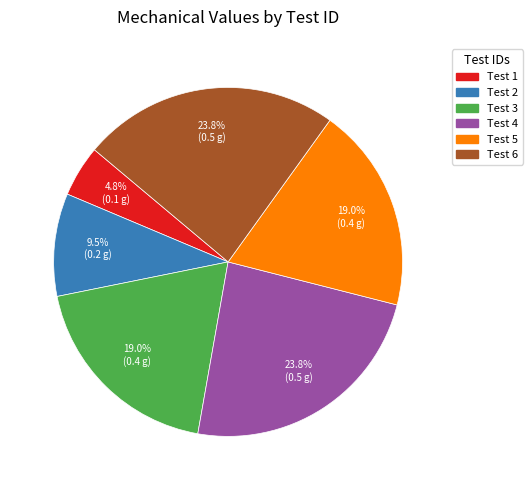

Which category has the smallest portion of the pie?

Test 1